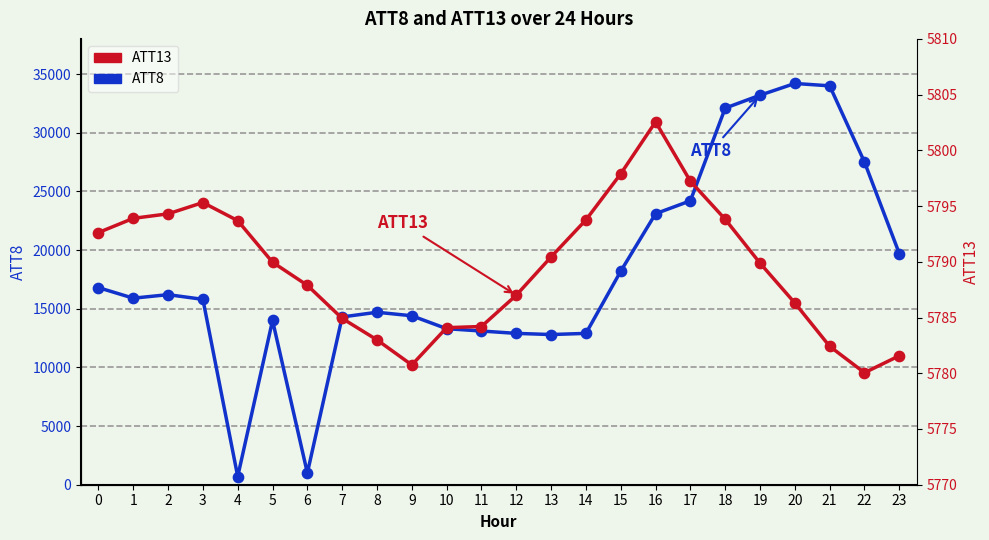

Is the value of ATT13 at 5 greater than the value of ATT8 at 9?

No